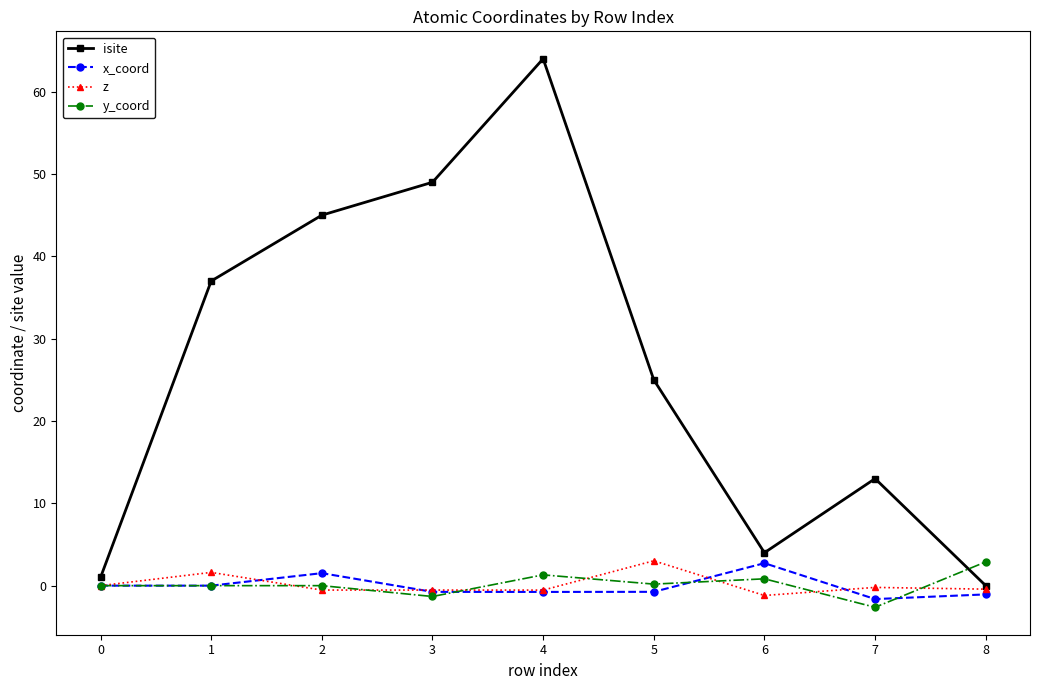

What is the difference between the isite values at 2 and 8?

45.0